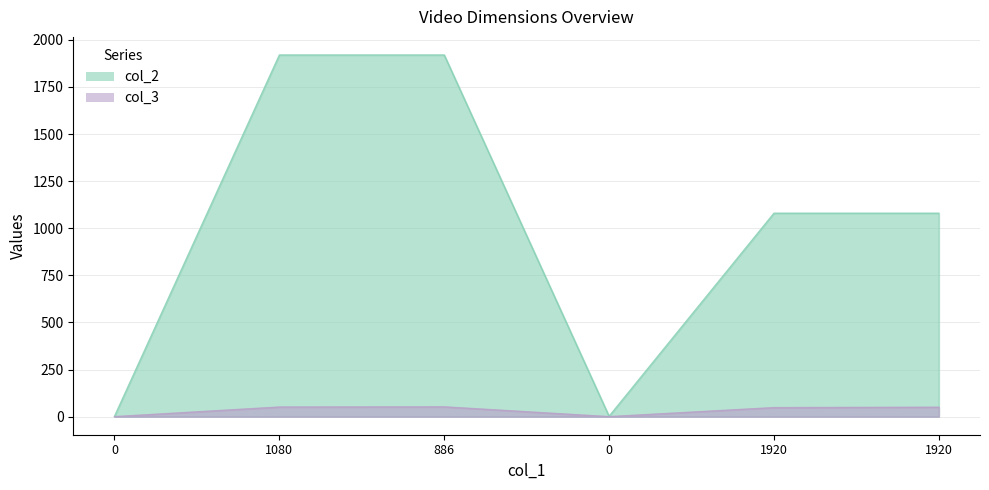

At which category is the sum across all series the highest?

886